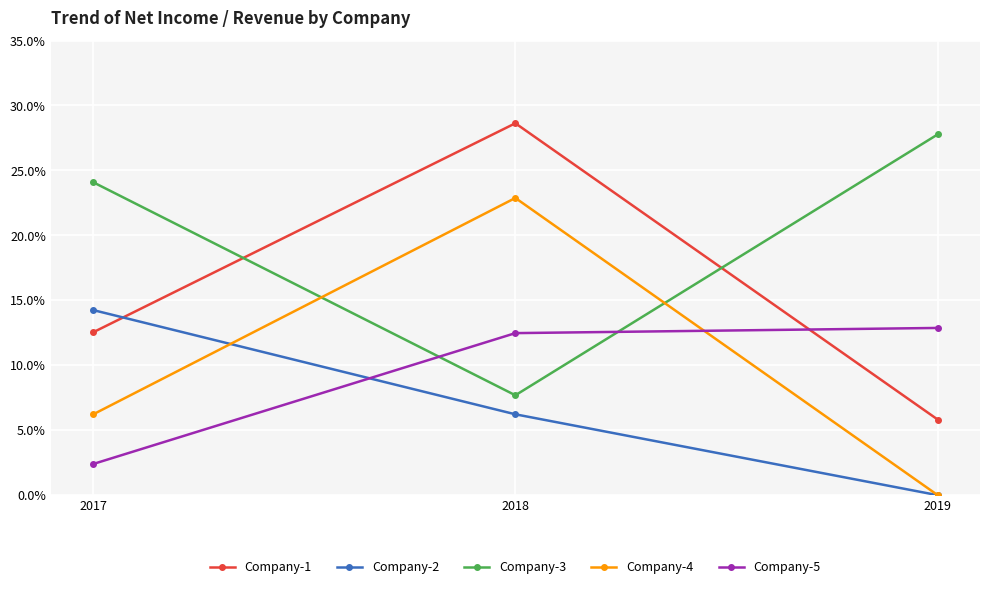

Is this an area chart (filled region under the line)?

No